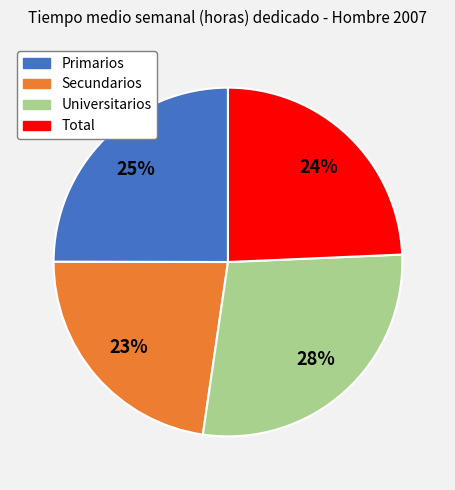

To the nearest percent, what percentage of the pie is Universitarios?

28%